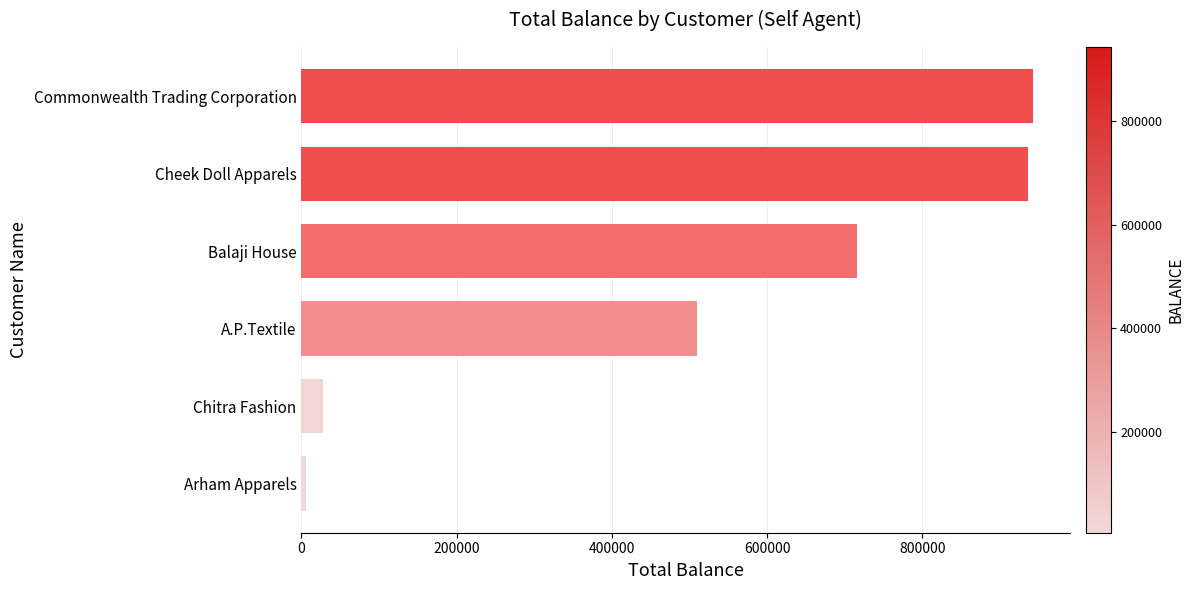

Count the number of data series in this chart.

1